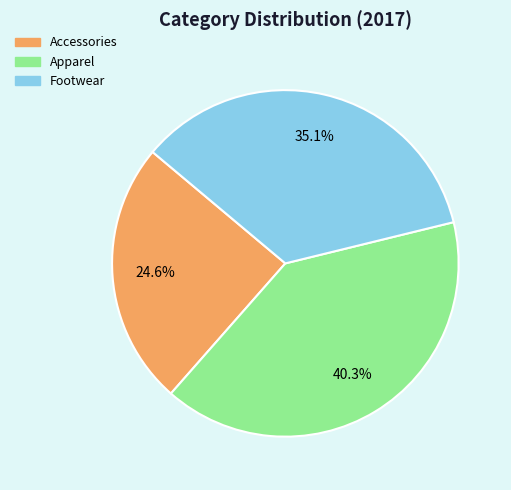

Combined, what portion of the pie is Footwear and Apparel?

75.4%